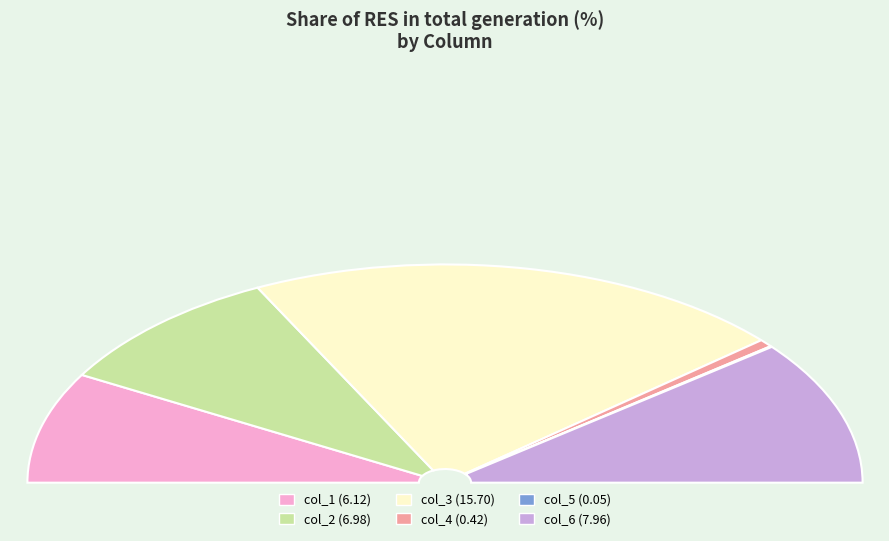

Count the number of slices in the pie.

6